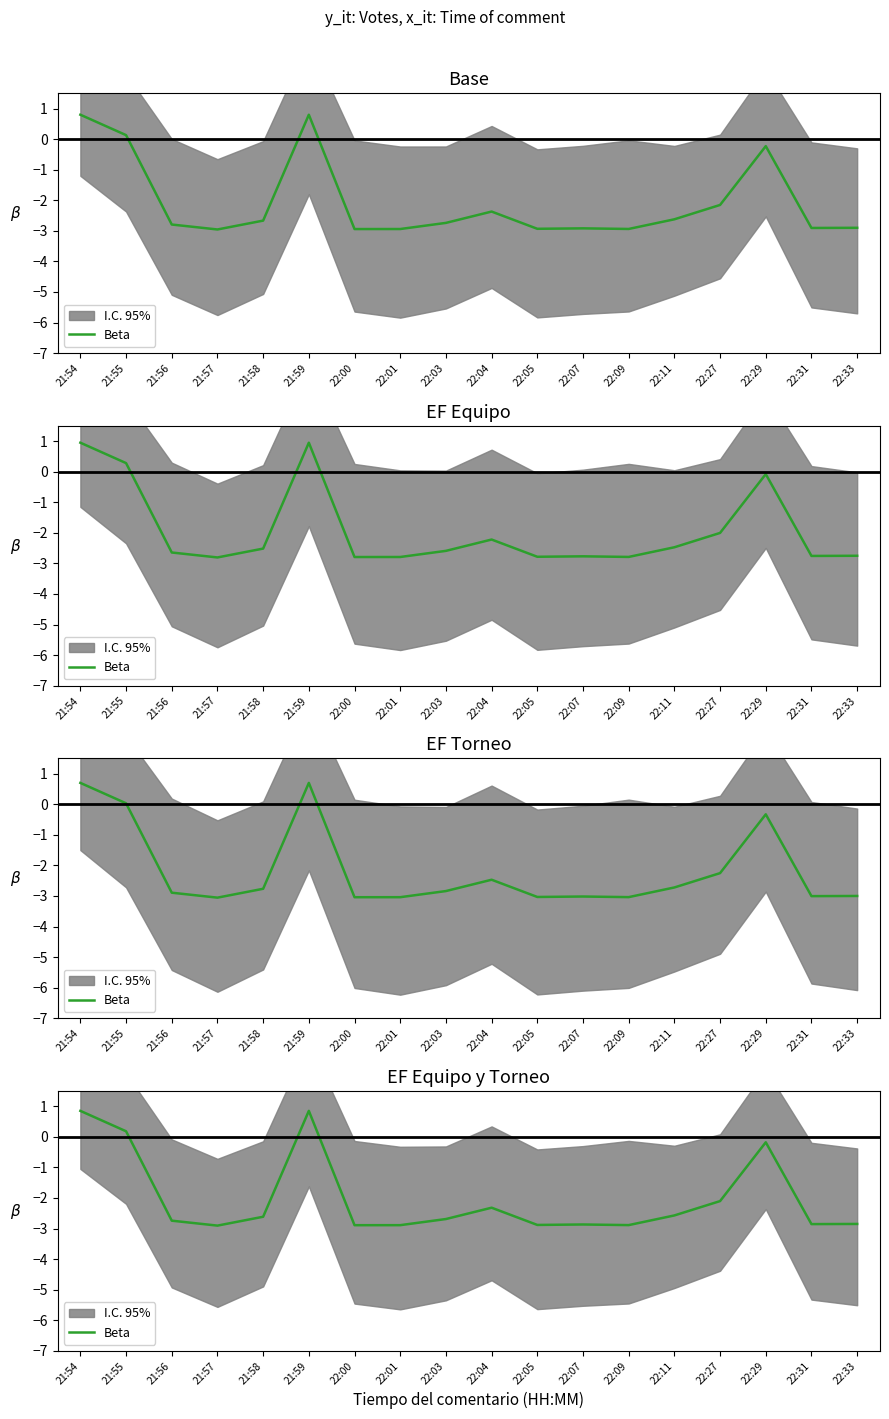

Between 22:04 and 21:59, which is larger?

21:59